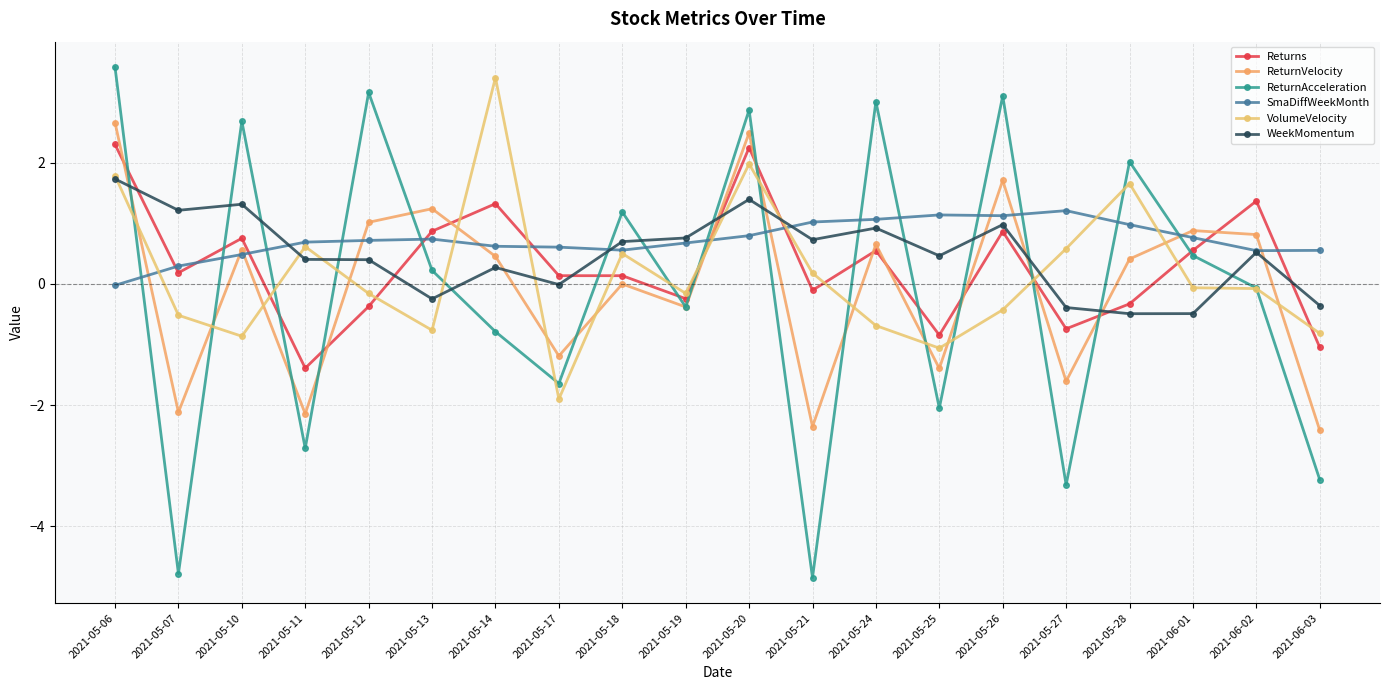

Reading right to left, transcribe all the data shown in this chart.

Returns: -1.0	1.4	0.6	-0.3	-0.7	0.9	-0.8	0.6	-0.1	2.2	-0.2	0.1	0.1	1.3	0.9	-0.4	-1.4	0.8	0.2	2.3
ReturnVelocity: -2.4	0.8	0.9	0.4	-1.6	1.7	-1.4	0.7	-2.4	2.5	-0.4	-0.0	-1.2	0.5	1.2	1.0	-2.1	0.6	-2.1	2.7
ReturnAcceleration: -3.2	-0.1	0.5	2.0	-3.3	3.1	-2.0	3.0	-4.8	2.9	-0.4	1.2	-1.6	-0.8	0.2	3.2	-2.7	2.7	-4.8	3.6
SmaDiffWeekMonth: 0.6	0.5	0.8	1.0	1.2	1.1	1.1	1.1	1.0	0.8	0.7	0.6	0.6	0.6	0.7	0.7	0.7	0.5	0.3	-0.0
VolumeVelocity: -0.8	-0.1	-0.1	1.7	0.6	-0.4	-1.1	-0.7	0.2	2.0	-0.2	0.5	-1.9	3.4	-0.8	-0.2	0.6	-0.9	-0.5	1.8
WeekMomentum: -0.4	0.5	-0.5	-0.5	-0.4	1.0	0.5	0.9	0.7	1.4	0.8	0.7	-0.0	0.3	-0.2	0.4	0.4	1.3	1.2	1.7